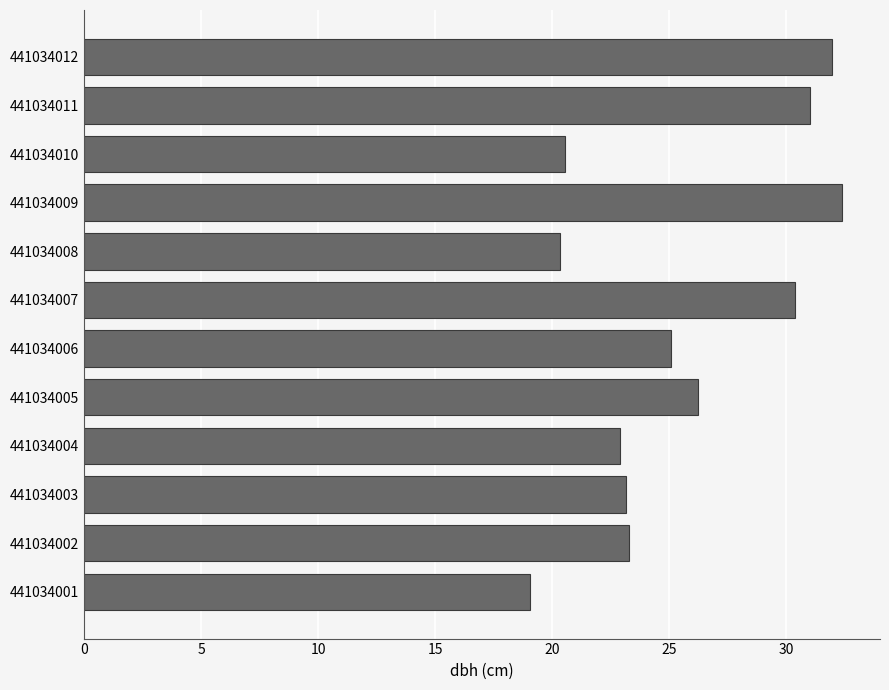

Read the value at 441034004.

22.9